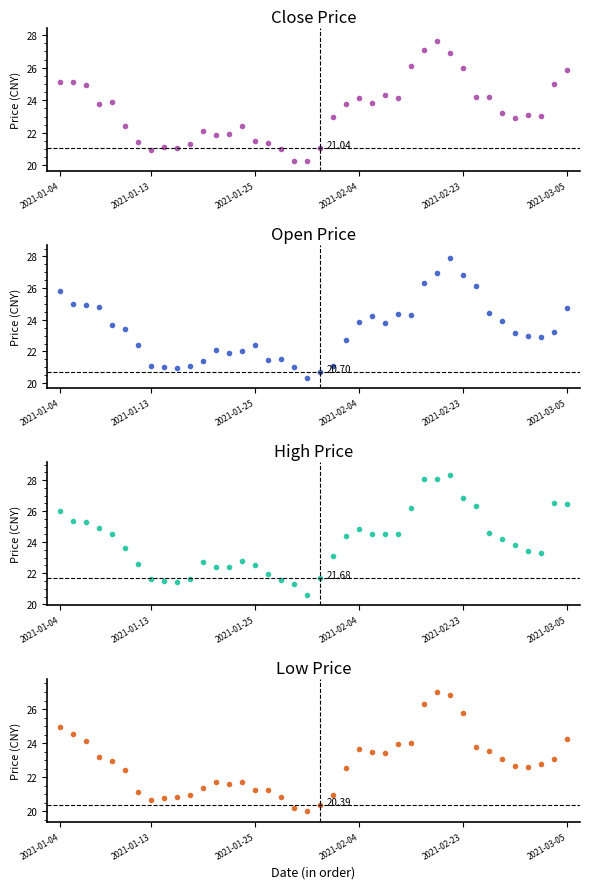

At how many categories does at least one series exceed 28?

3